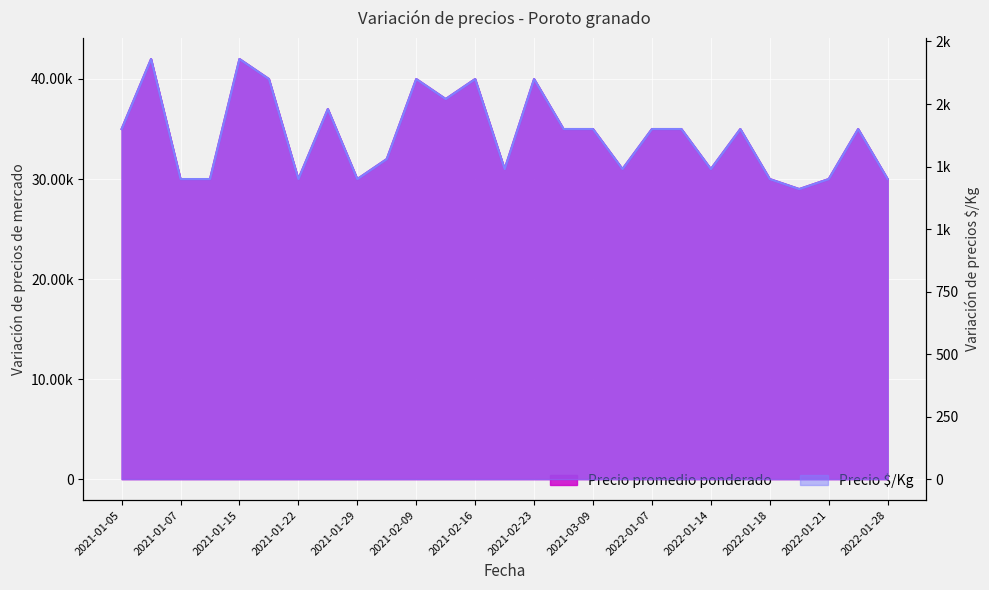

At 2021-01-05, list the series in order from smallest to largest.

Precio $/Kg, Precio promedio ponderado